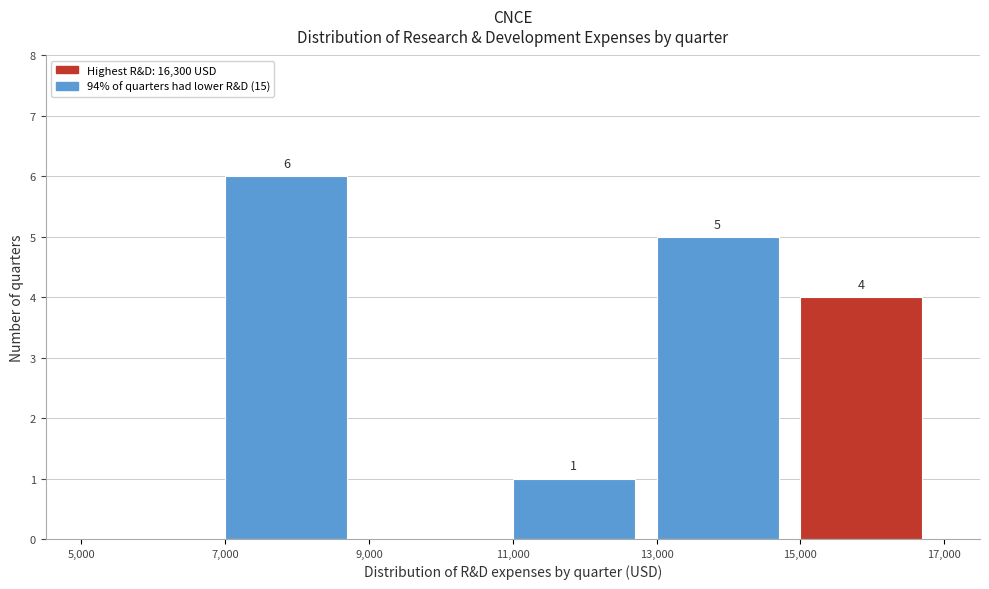

Which range on the x-axis has the tallest bar?

7,000 to 9,000